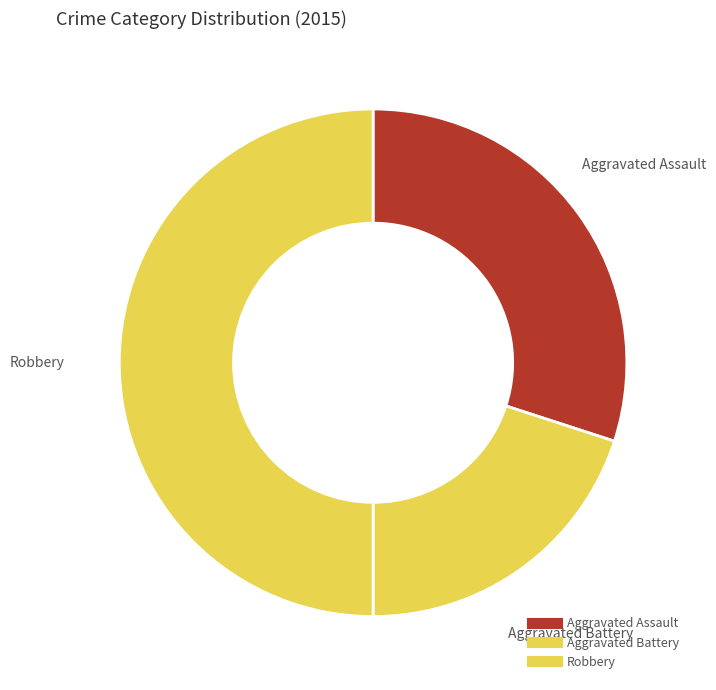

Count the number of slices in the pie.

3